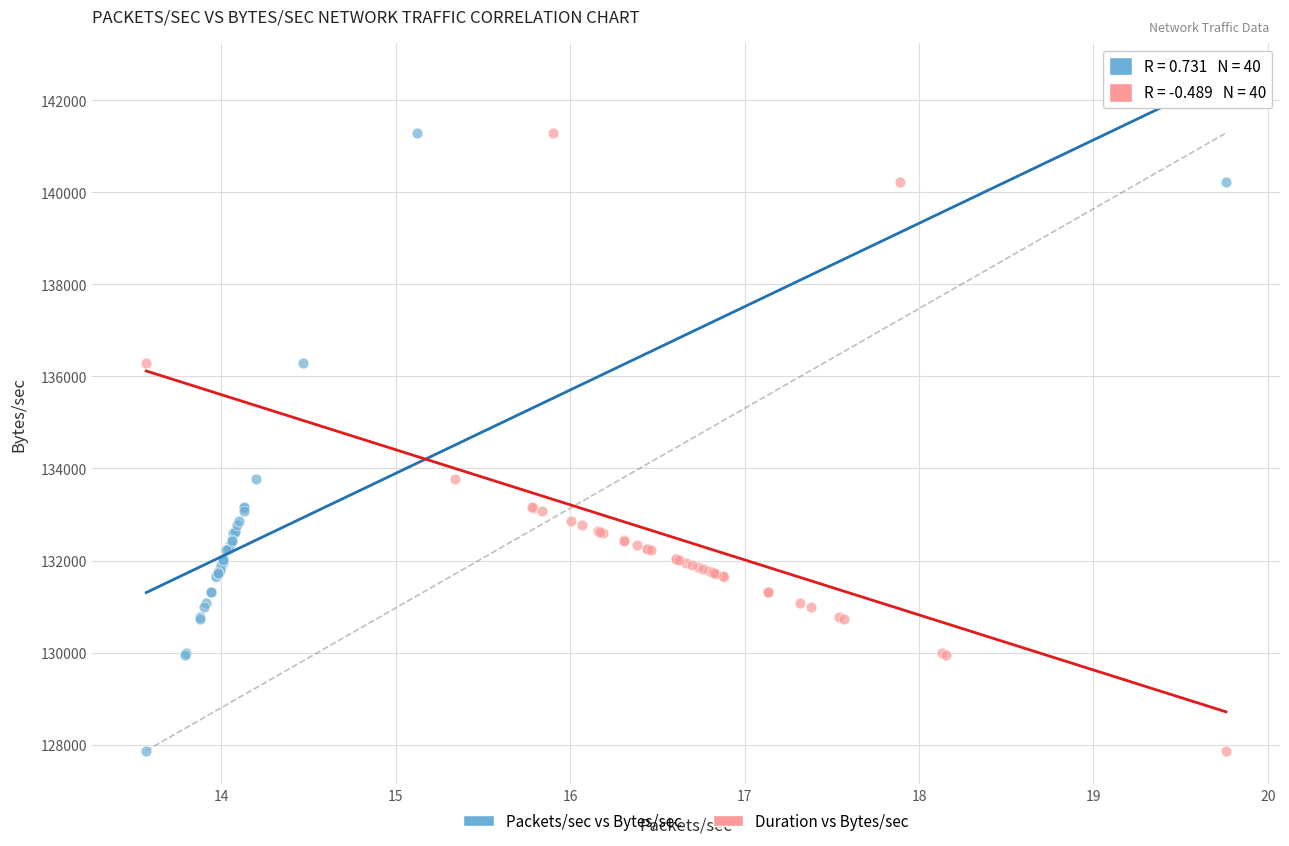

What are all the series names shown in the legend?

Packets/sec vs Bytes/sec, Duration vs Bytes/sec